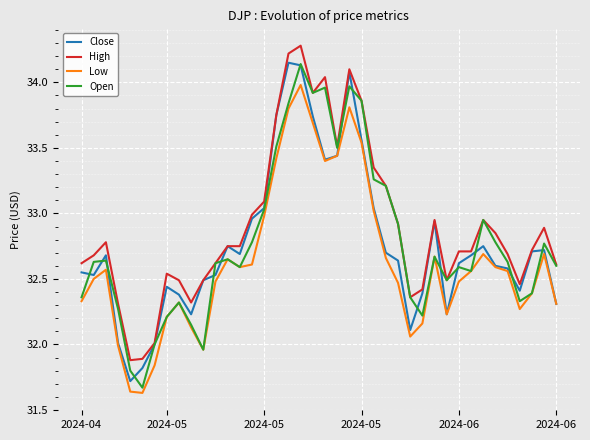

Which series has the largest total across all categories?

High